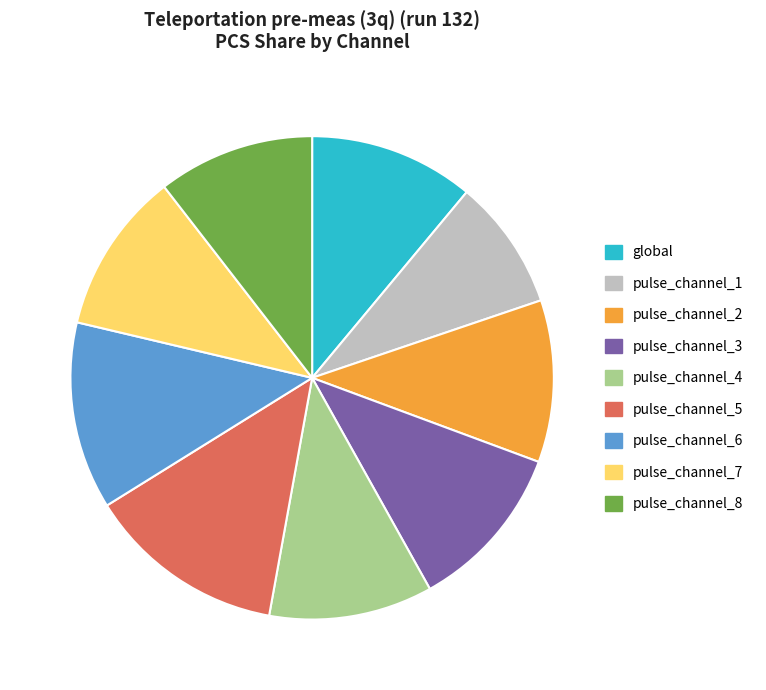

Which slice is the largest?

pulse_channel_5